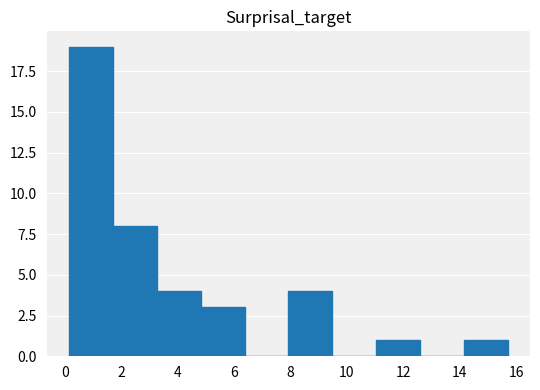

Reading left to right, transcribe this chart: for each bar, give the range it covers on the x-axis and its height. Neither the bar edges nor the heights are printed on the chart, so give them approximately, as read against the axes.

0.2 to 1.8: 19
1.8 to 3.2: 8
3.2 to 4.8: 4
4.8 to 6.4: 3
6.4 to 8.0: 0
8.0 to 9.4: 4
9.4 to 11.0: 0
11.0 to 12.6: 1
12.6 to 14.2: 0
14.2 to 15.8: 1